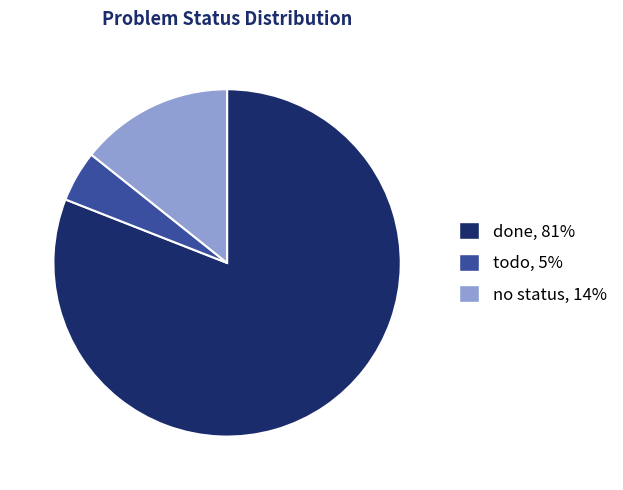

What is the largest slice in the pie chart?

done